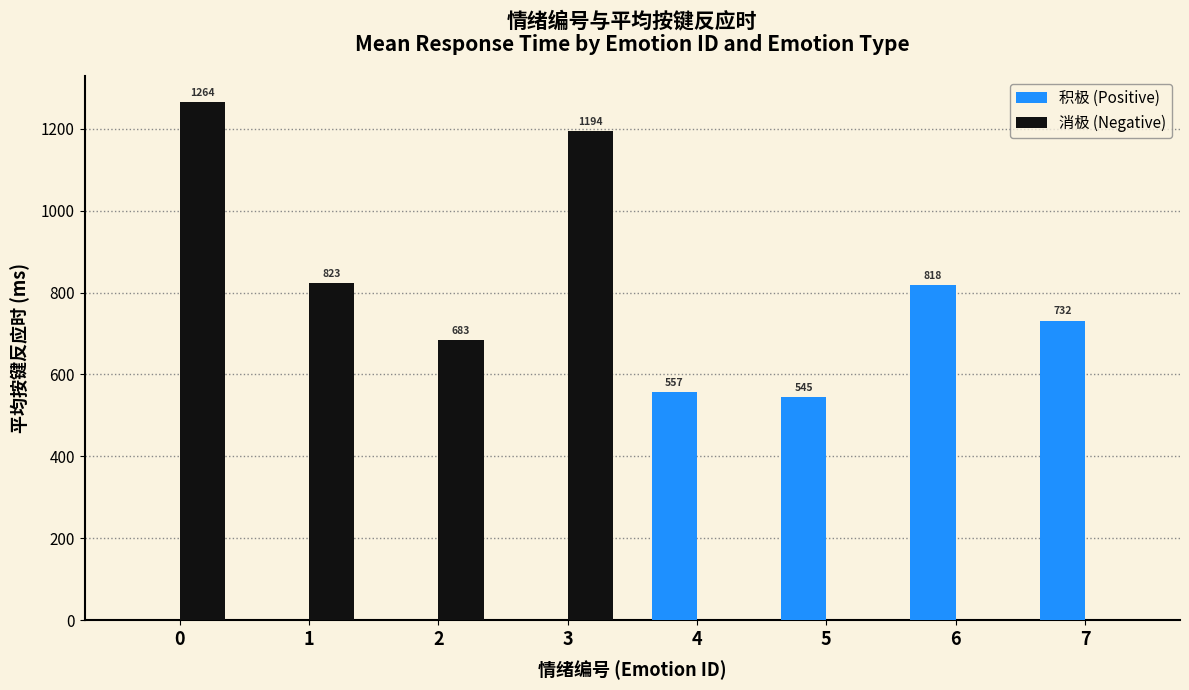

At which label does 积极 (Positive) first exceed 545?

4